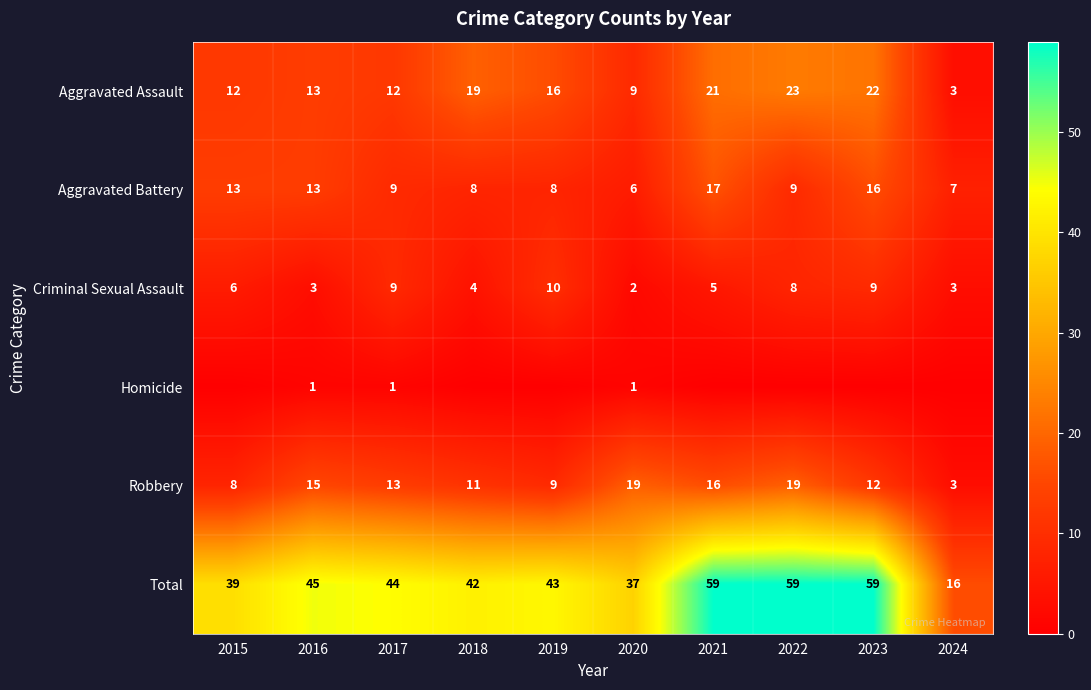

What is the difference between the second highest and minimum values in the Criminal Sexual Assault series?

7